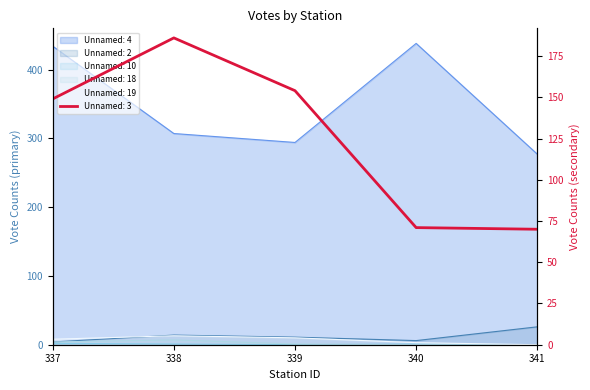

How many lines are shown in the chart?

6